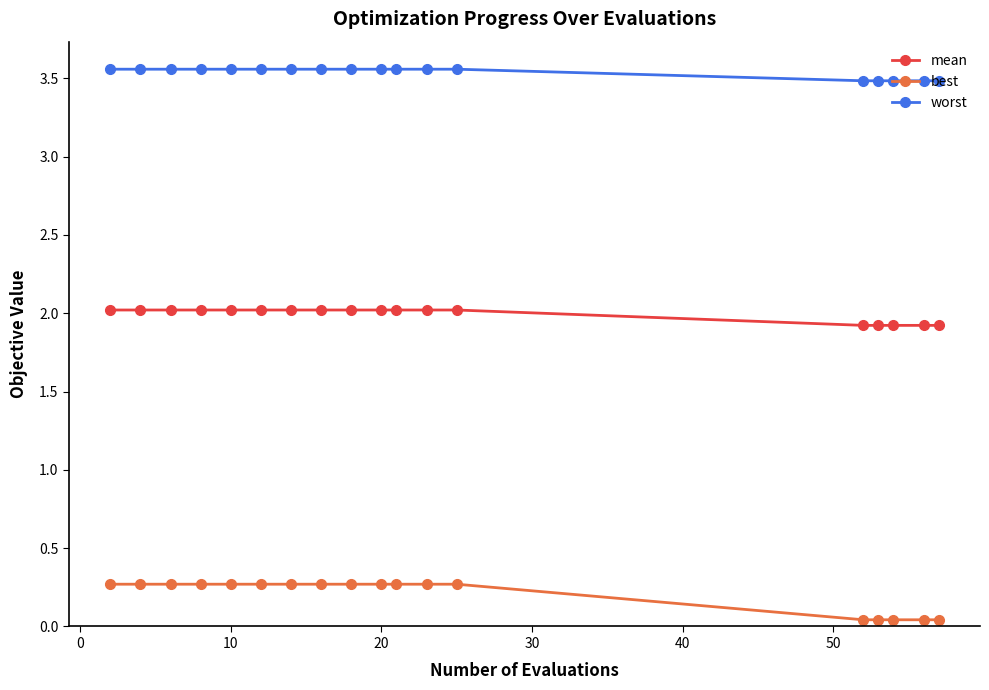

Does the chart have visible grid lines?

No